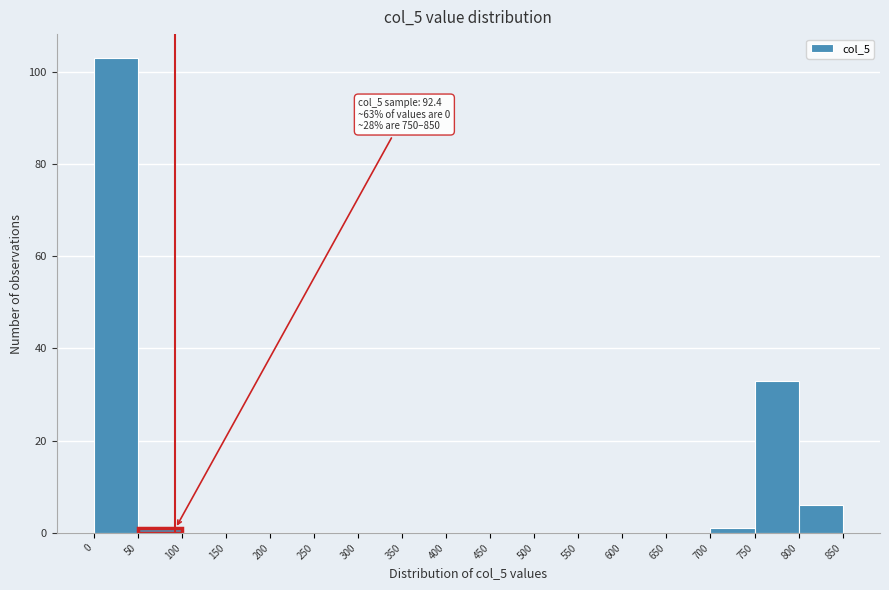

Over which range of the x-axis is the bar tallest?

0 to 50